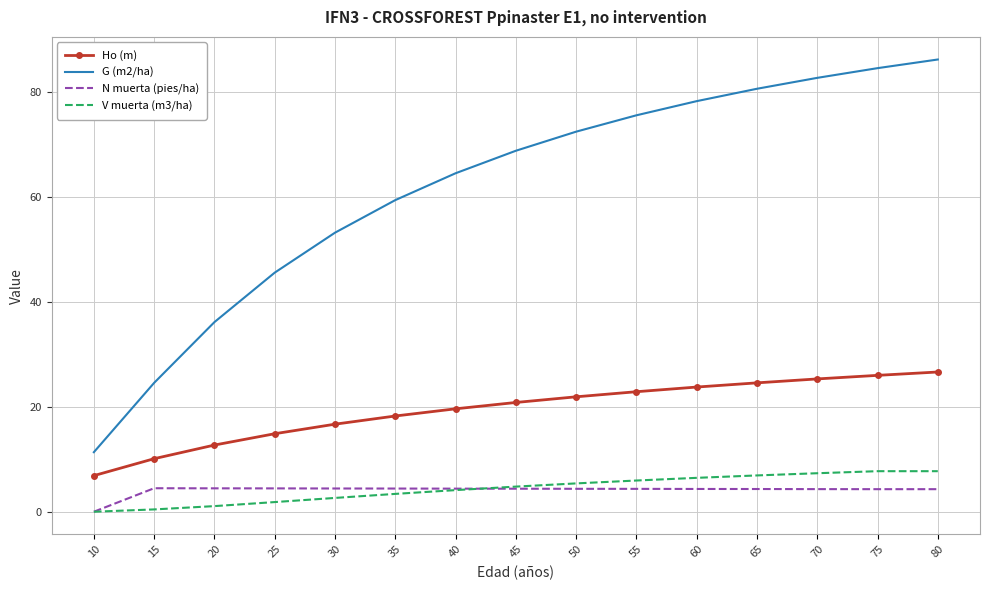

What is the spread (max minus min) of values at 75?

80.3